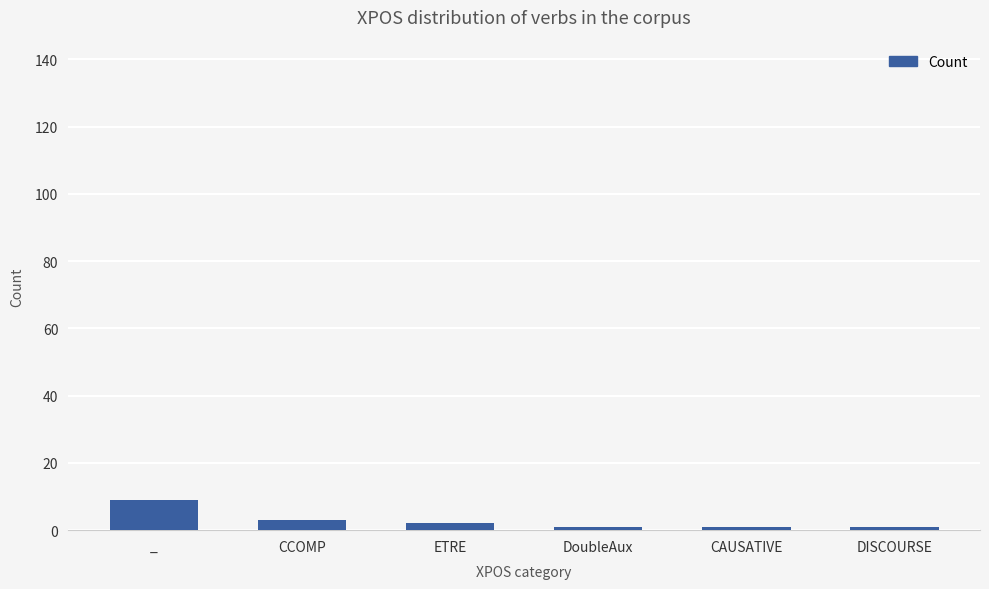

Is it true that the value at _ is 9?

True